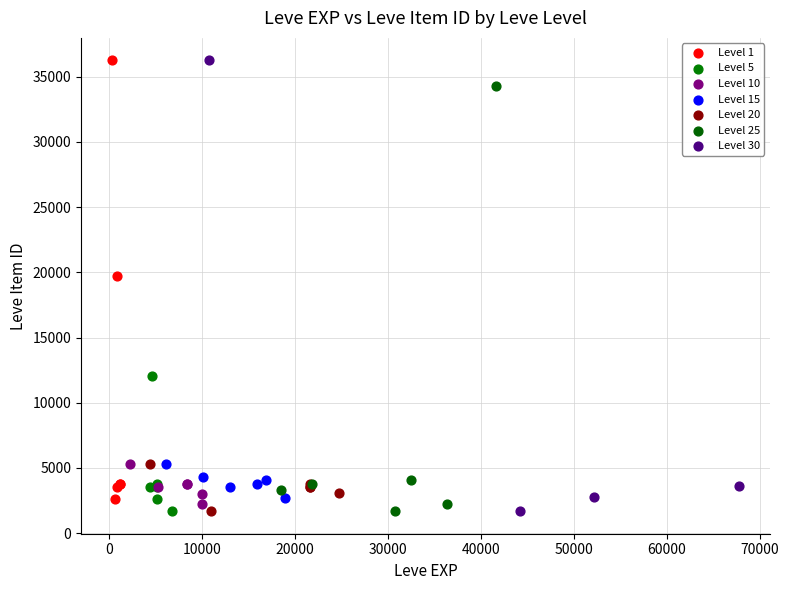

What are all the series names shown in the legend?

Level 1, Level 5, Level 10, Level 15, Level 20, Level 25, Level 30